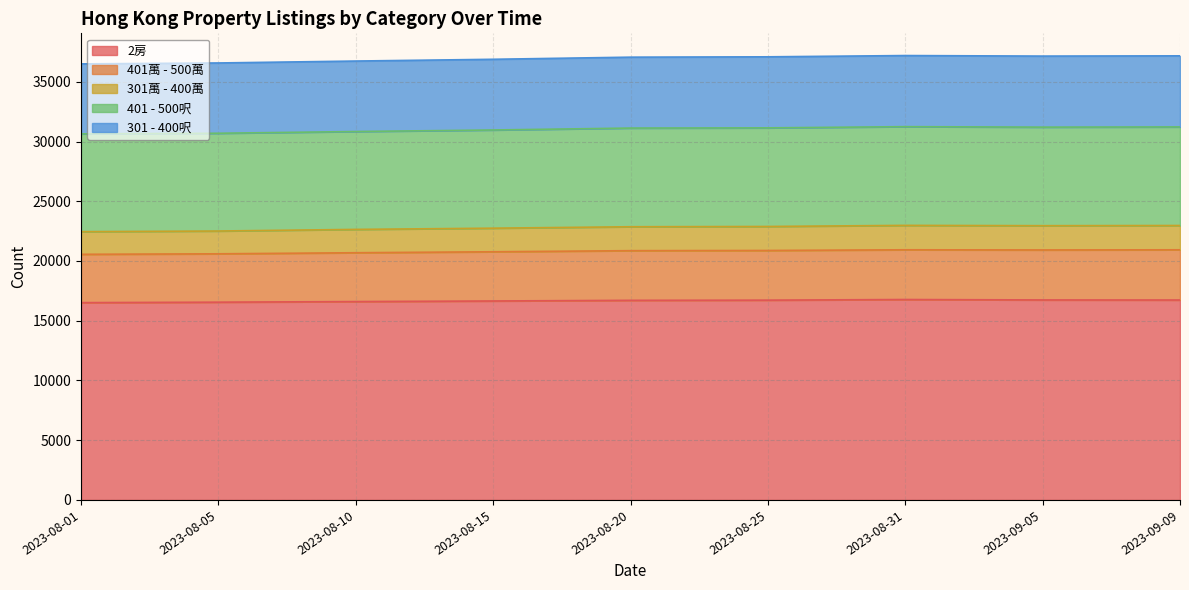

True or false: 301 - 400呎 and 401萬 - 500萬 intersect in this chart.

False